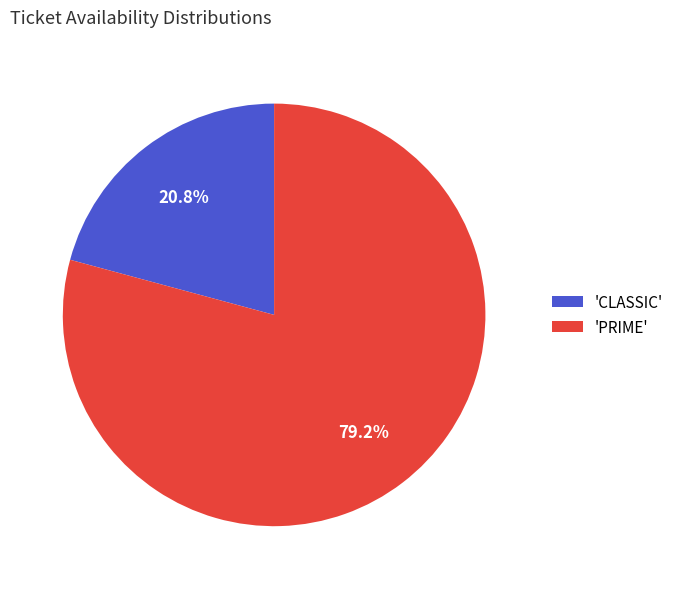

Between 'PRIME' and 'CLASSIC', which is larger?

'PRIME'